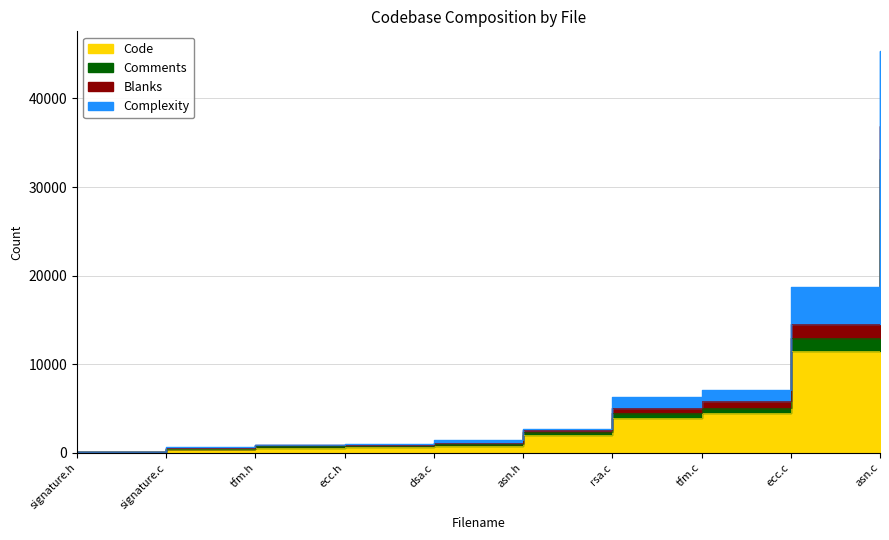

Which category has the lowest value in the Blanks series?

signature.h